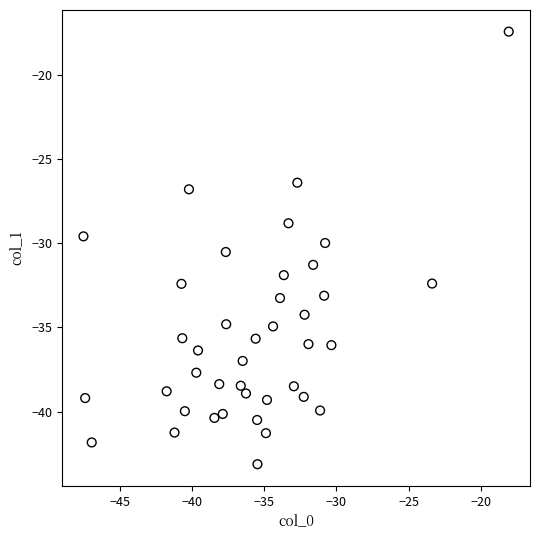

What is the range of Y values (max minus min)?

25.7